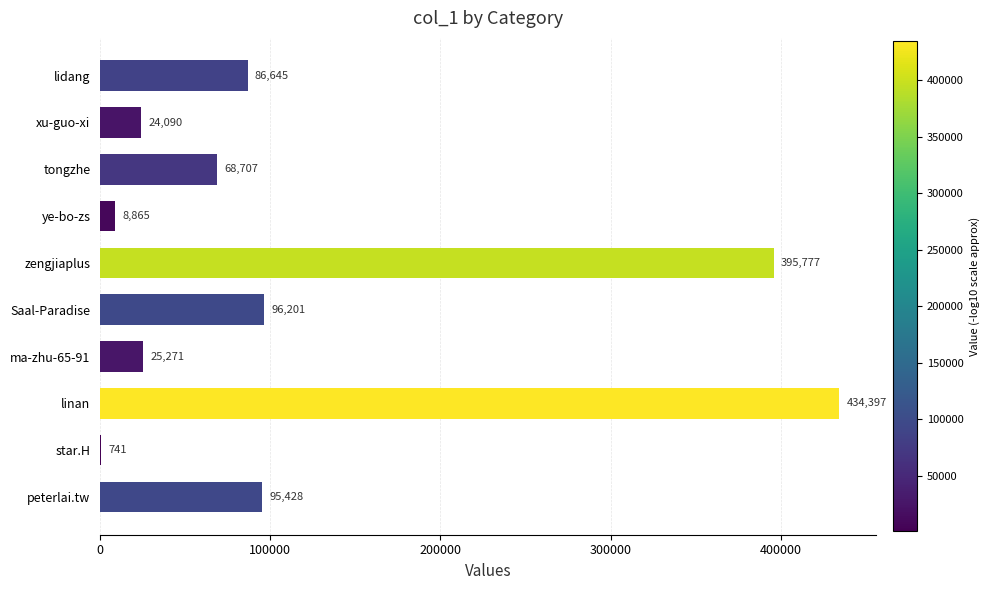

Reading bottom to top, what are all the values shown in this chart?

peterlai.tw=95428	star.H=741	linan=434397	ma-zhu-65-91=25271	Saal-Paradise=96201	zengjiaplus=395777	ye-bo-zs=8865	tongzhe=68707	xu-guo-xi=24090	lidang=86645